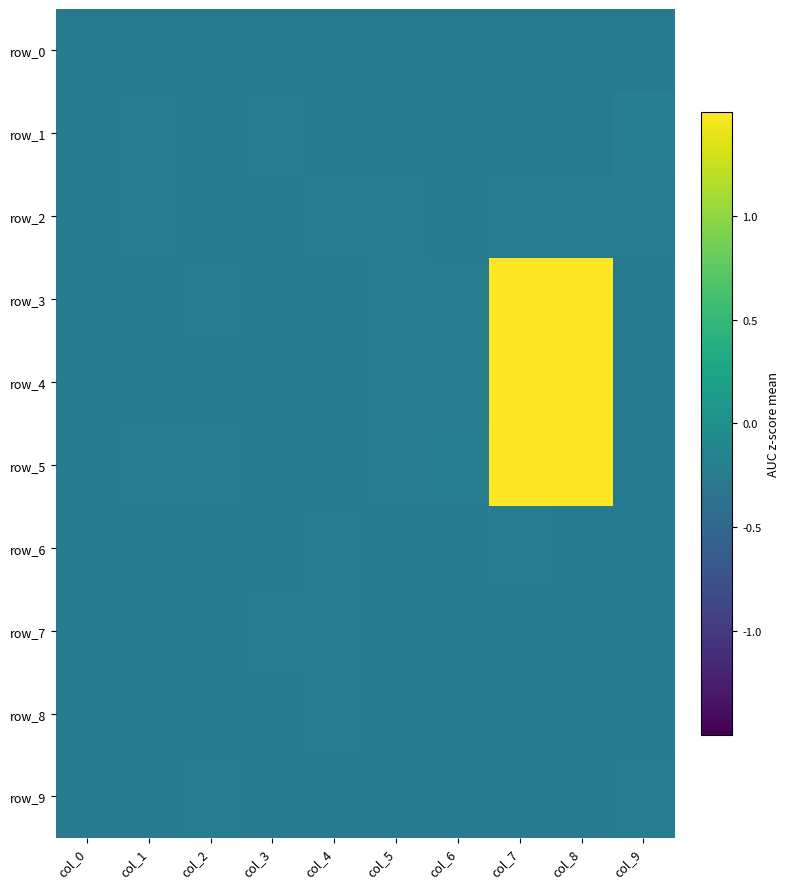

The row_3 series shows -0.2 at col_0. True or false?

True